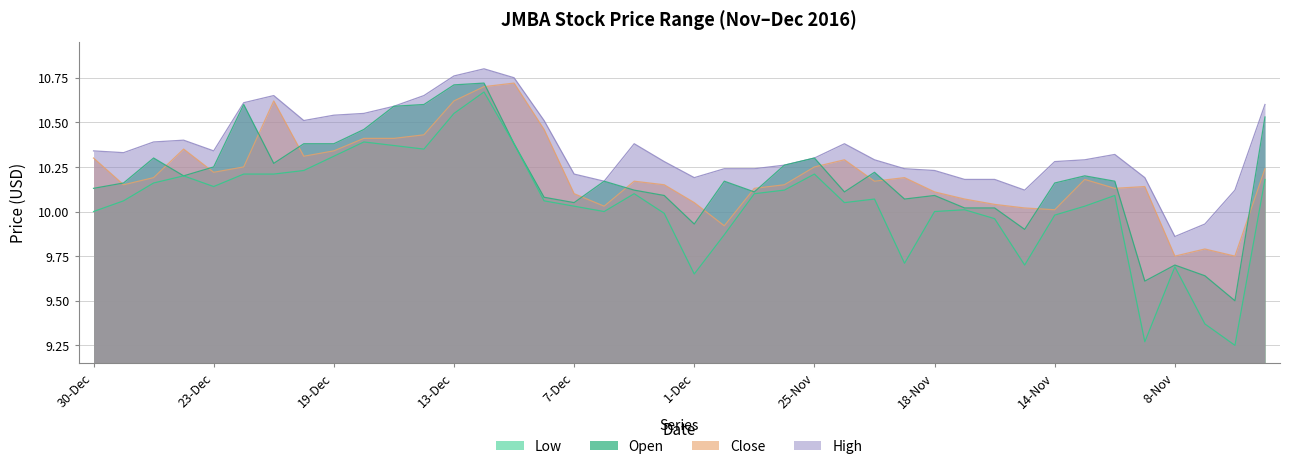

In High, how many points are higher than both neighbors (excluding endpoints)?

6